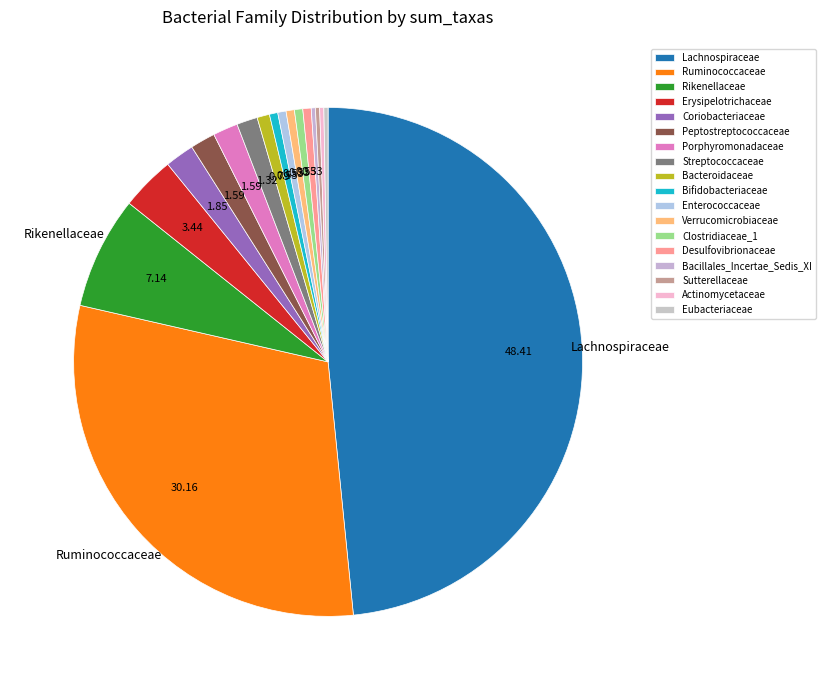

Is there any slice that represents more than half of the pie?

No